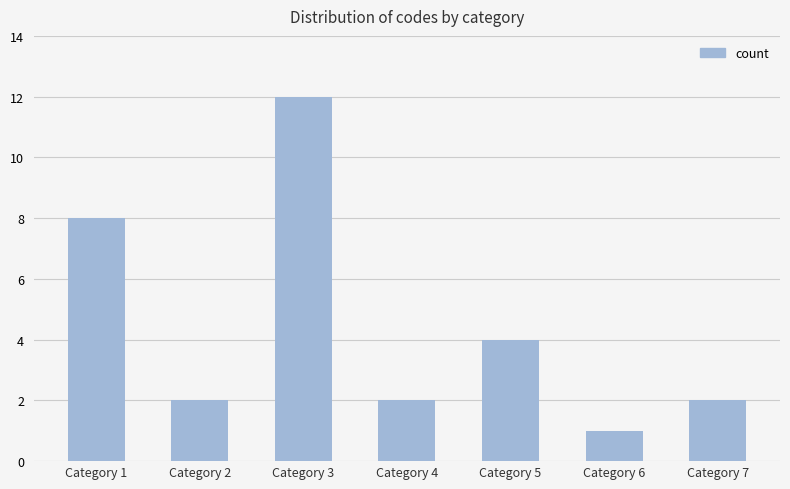

What value does the data have at Category 5?

4